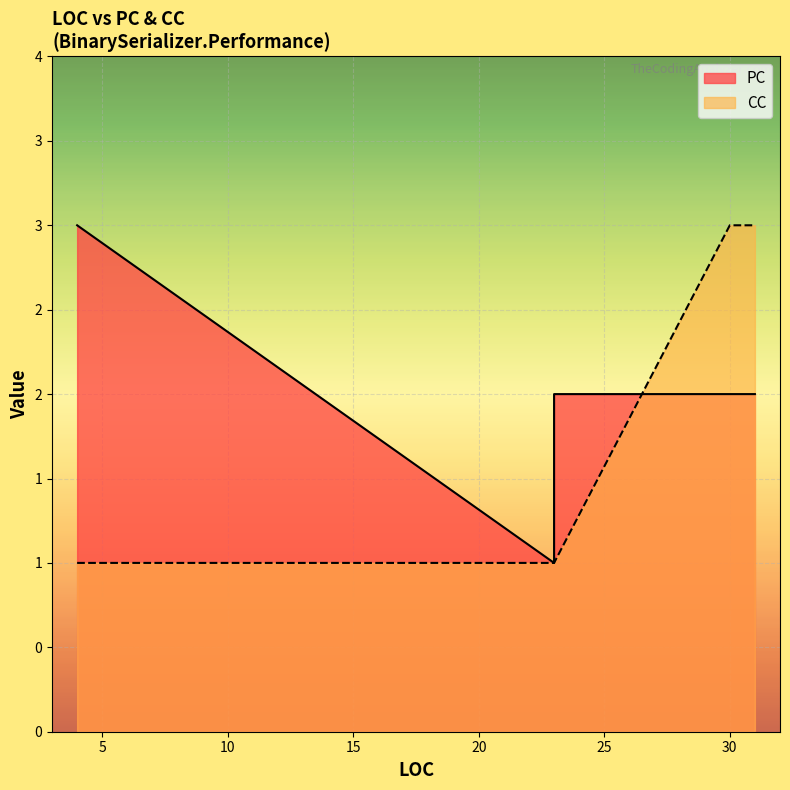

At how many categories does at least one series exceed 1?

5